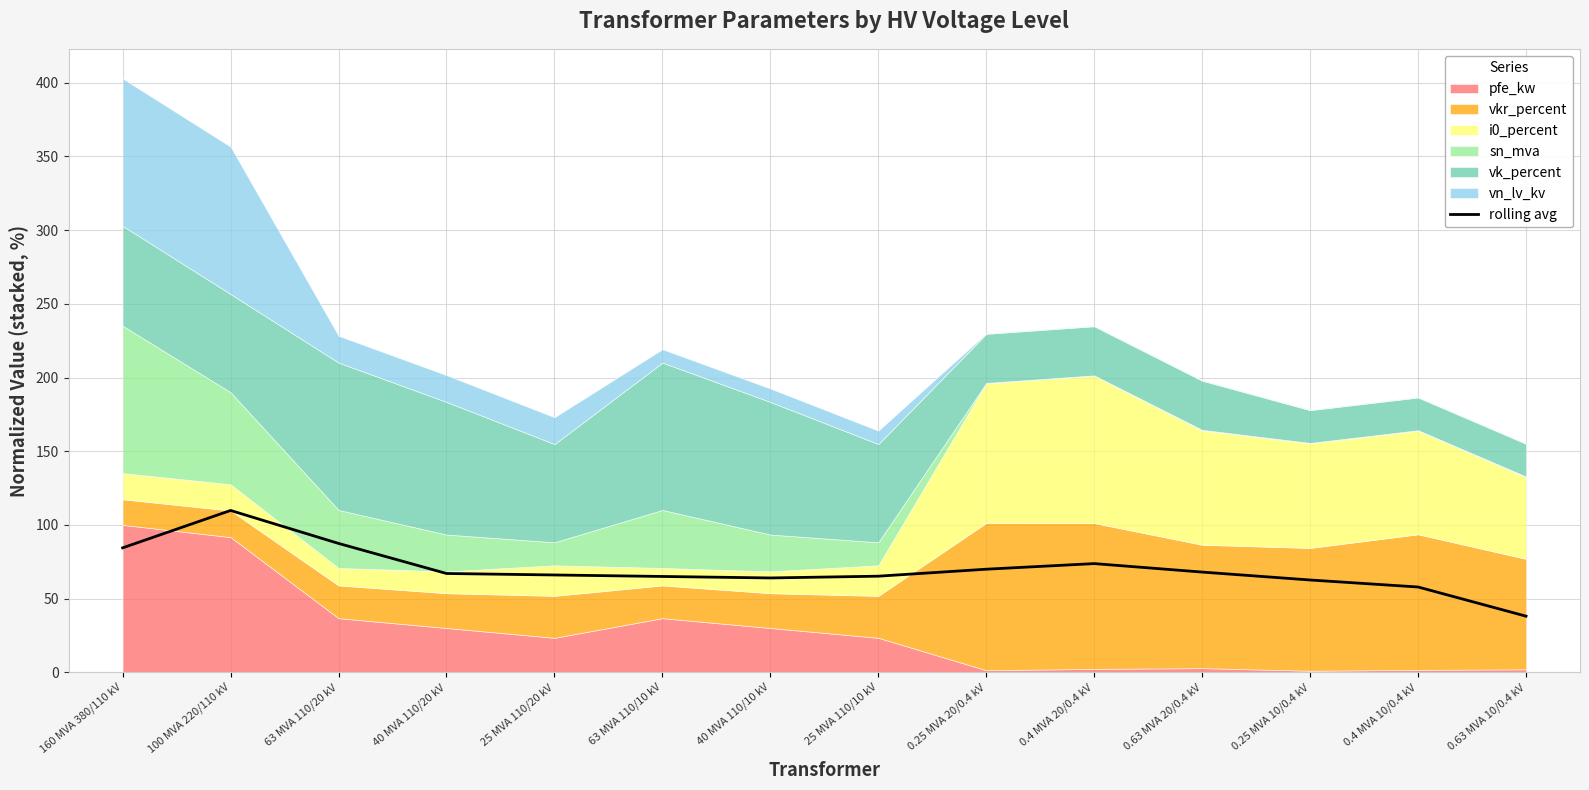

How many lines are shown in the chart?

1